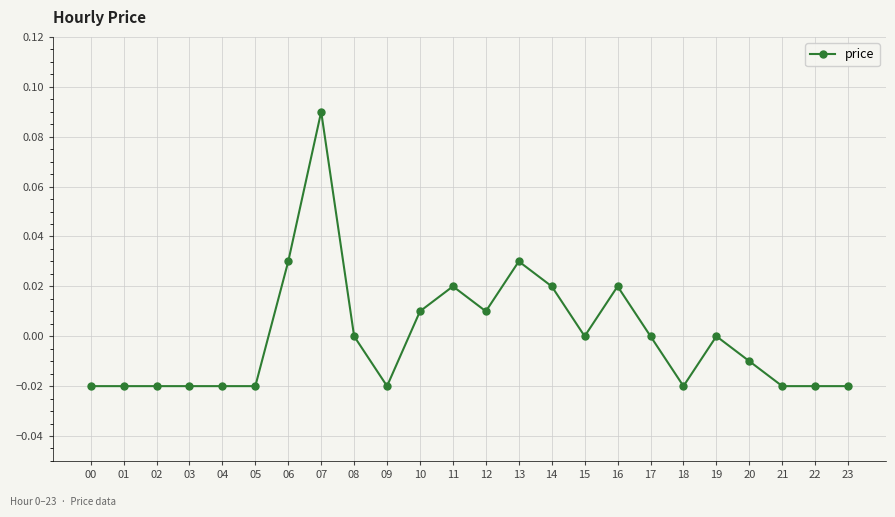

The value at 20 is -0.0. True or false?

True